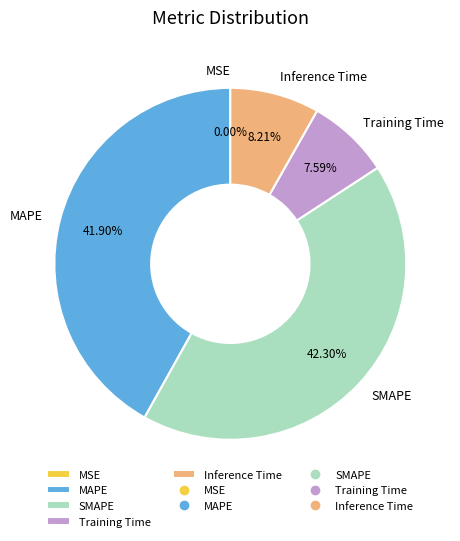

True or false: Inference Time accounts for 8% of the total.

True